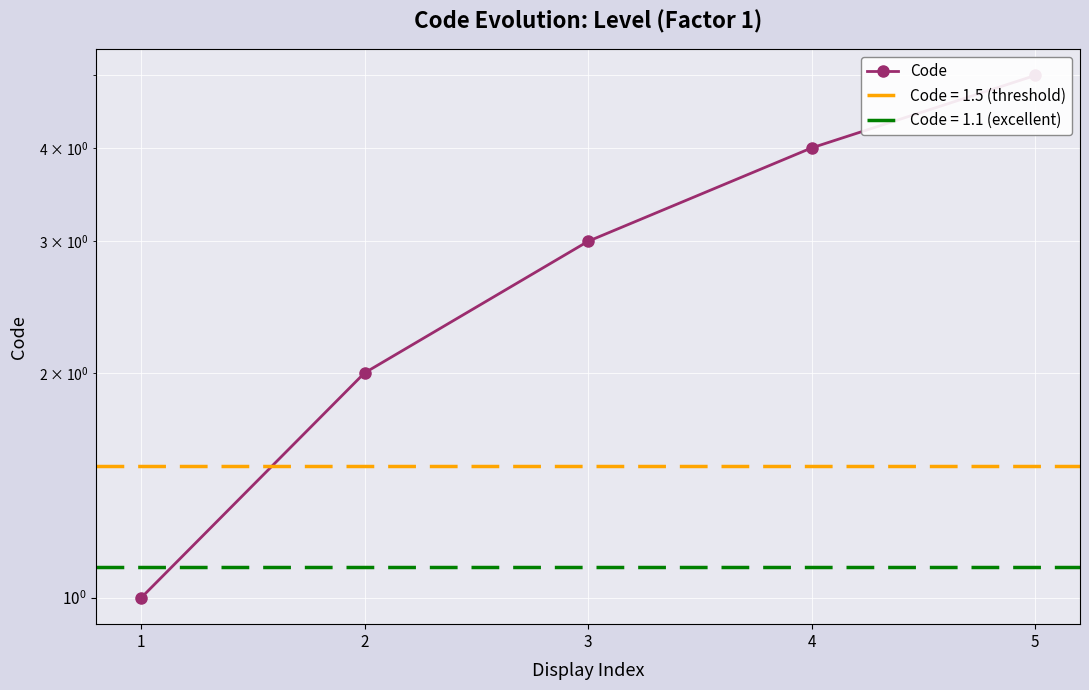

Reading left to right, extract all data points from this chart.

1=1	2=2	3=3	4=4	5=5